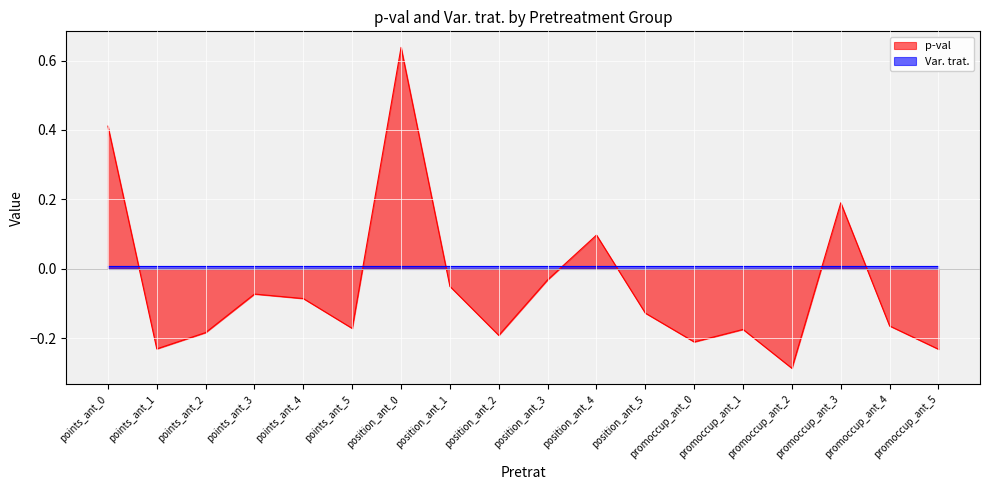

Reading left to right, extract all data points from this chart.

0.4	-0.2	-0.2	-0.1	-0.1	-0.2	0.6	-0.1	-0.2	-0.0	0.1	-0.1	-0.2	-0.2	-0.3	0.2	-0.2	-0.2